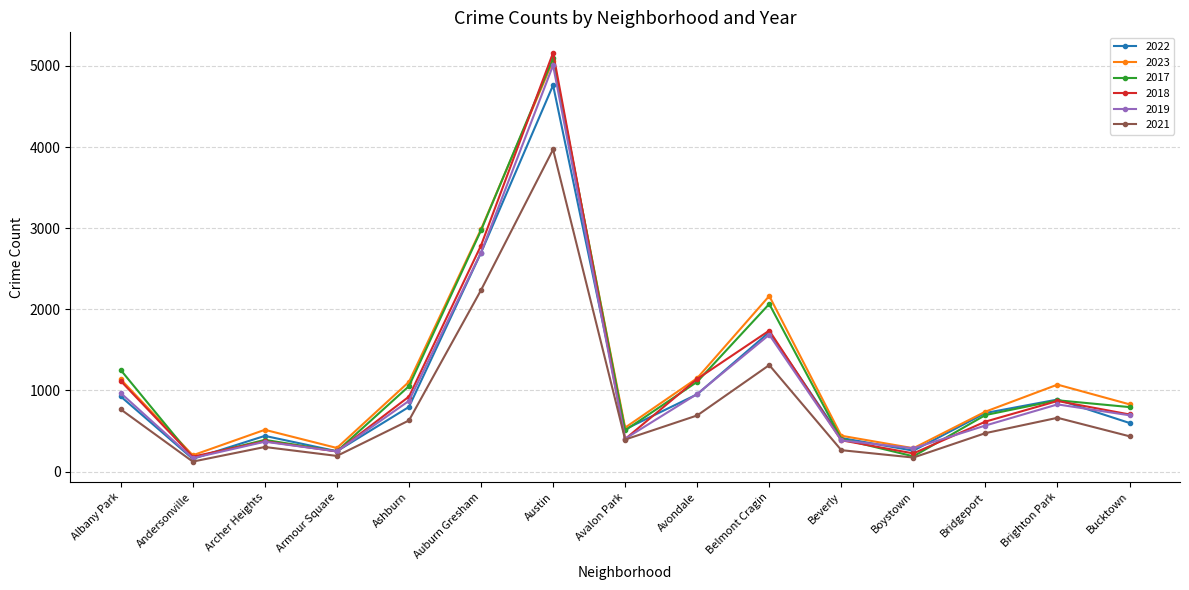

What are all the series names shown in the legend?

2022, 2023, 2017, 2018, 2019, 2021